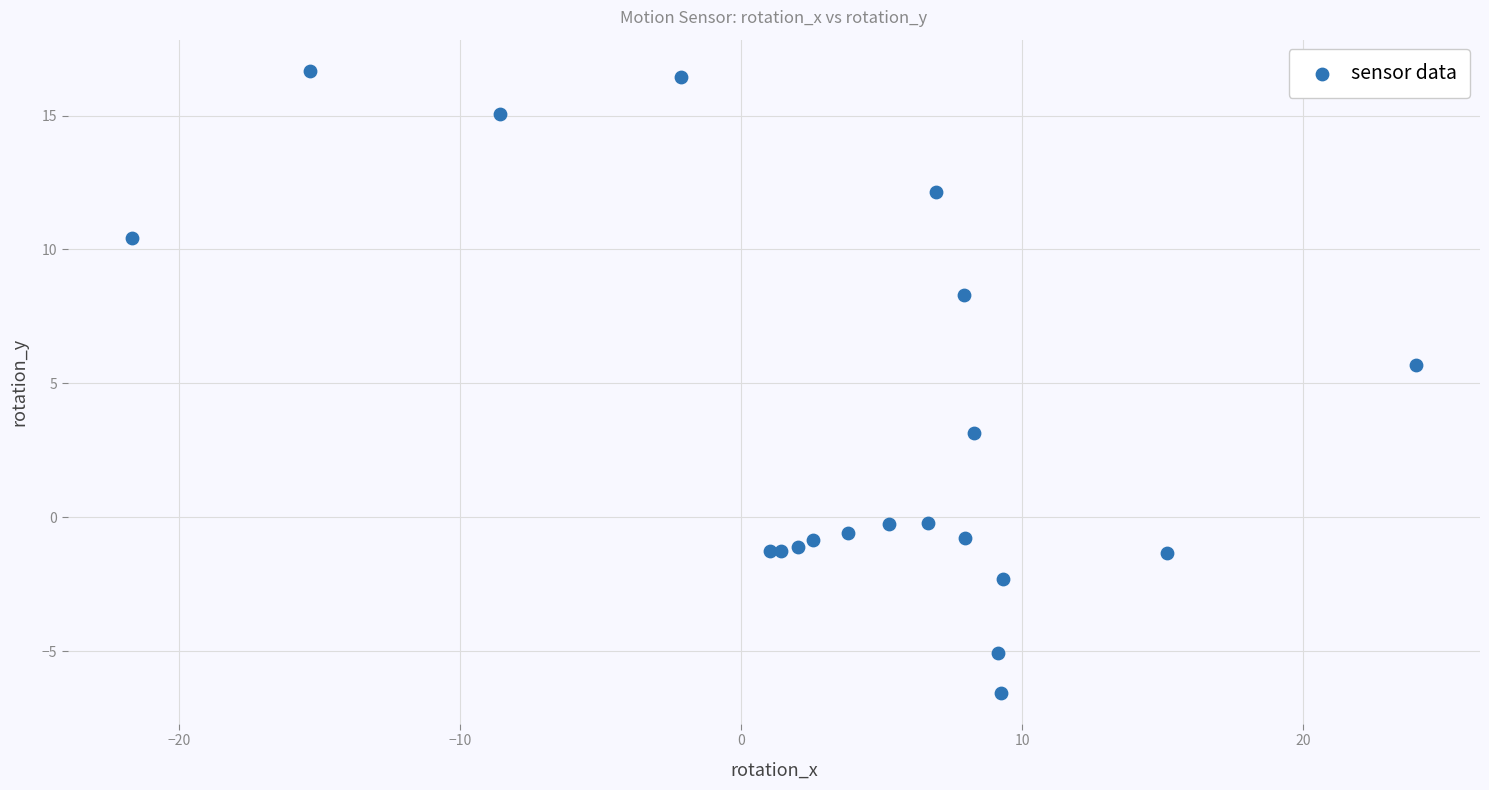

What Y value in the scatter plot is closest to 5?

5.7